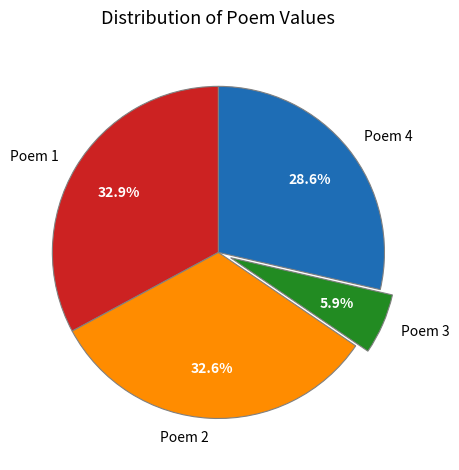

Is there a majority slice in this chart?

No